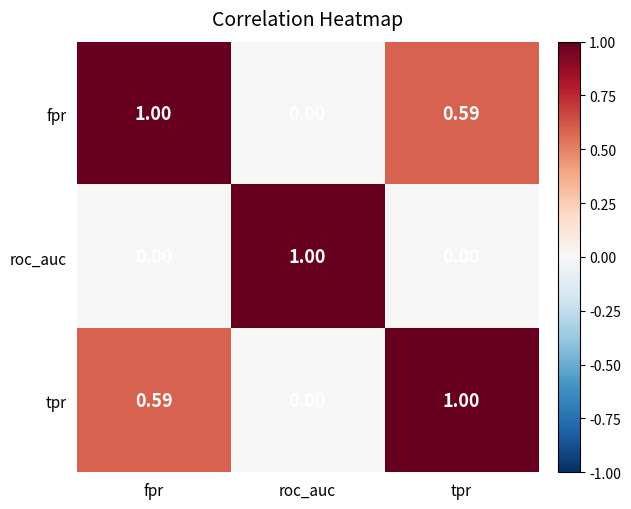

How many series are shown in this chart?

3